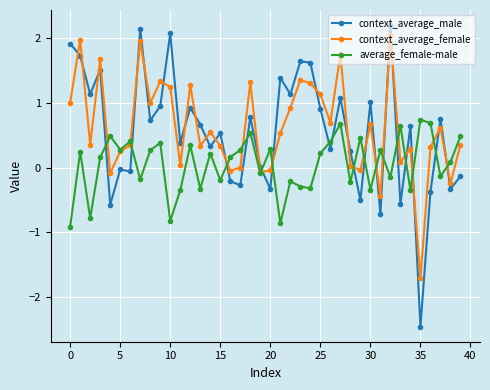

How many intersections are there between context_average_female and context_average_male?

25